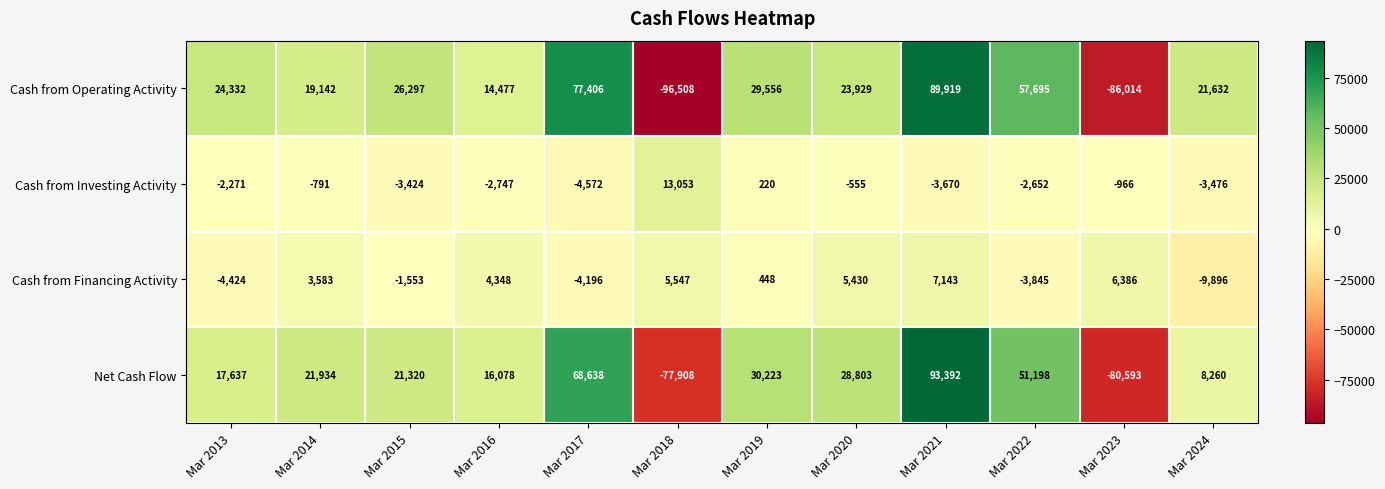

True or false: Cash from Financing Activity has a value of 2330 at Mar 2020.

False